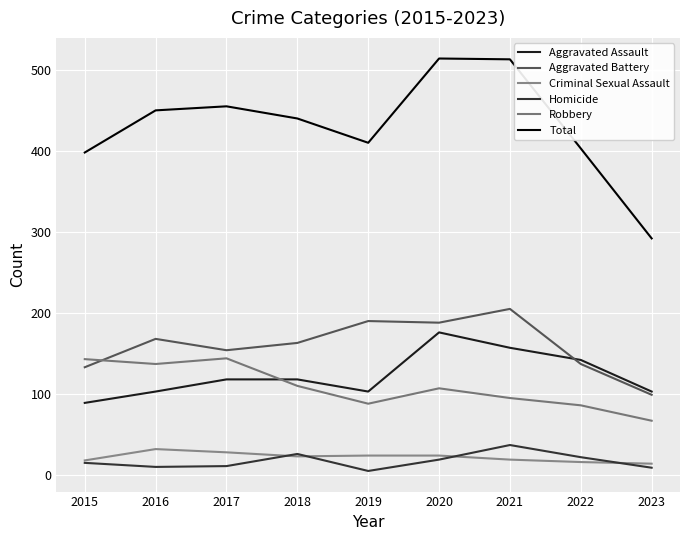

True or false: Aggravated Battery has more than 2 points higher than both neighbors.

True